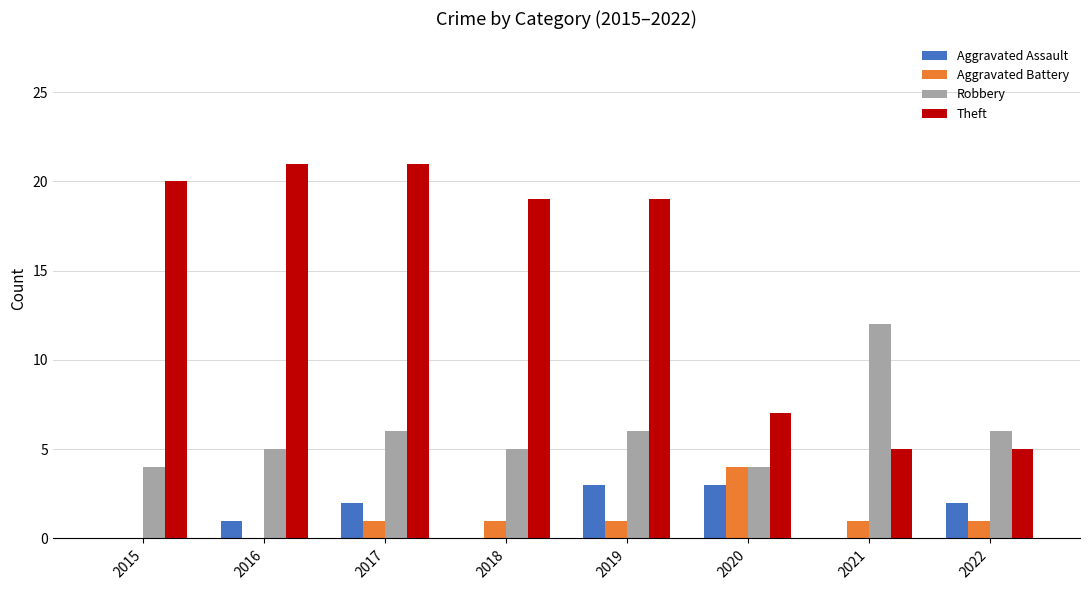

Is the value of Aggravated Assault at 2019 greater than the value of Theft at 2019?

No